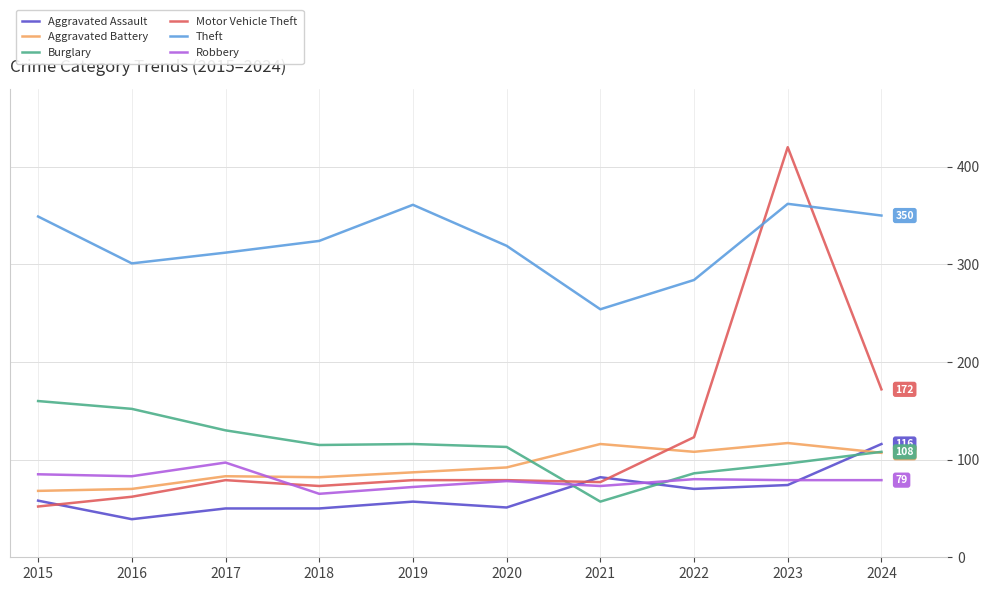

What is the spread (max minus min) of values at 2019?

304